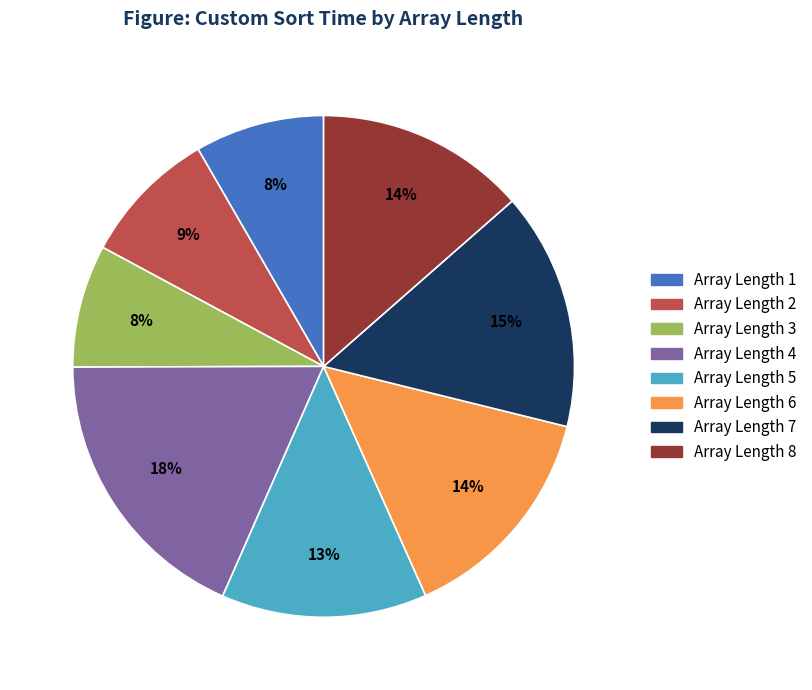

To the nearest percent, what is the average slice percentage?

12%